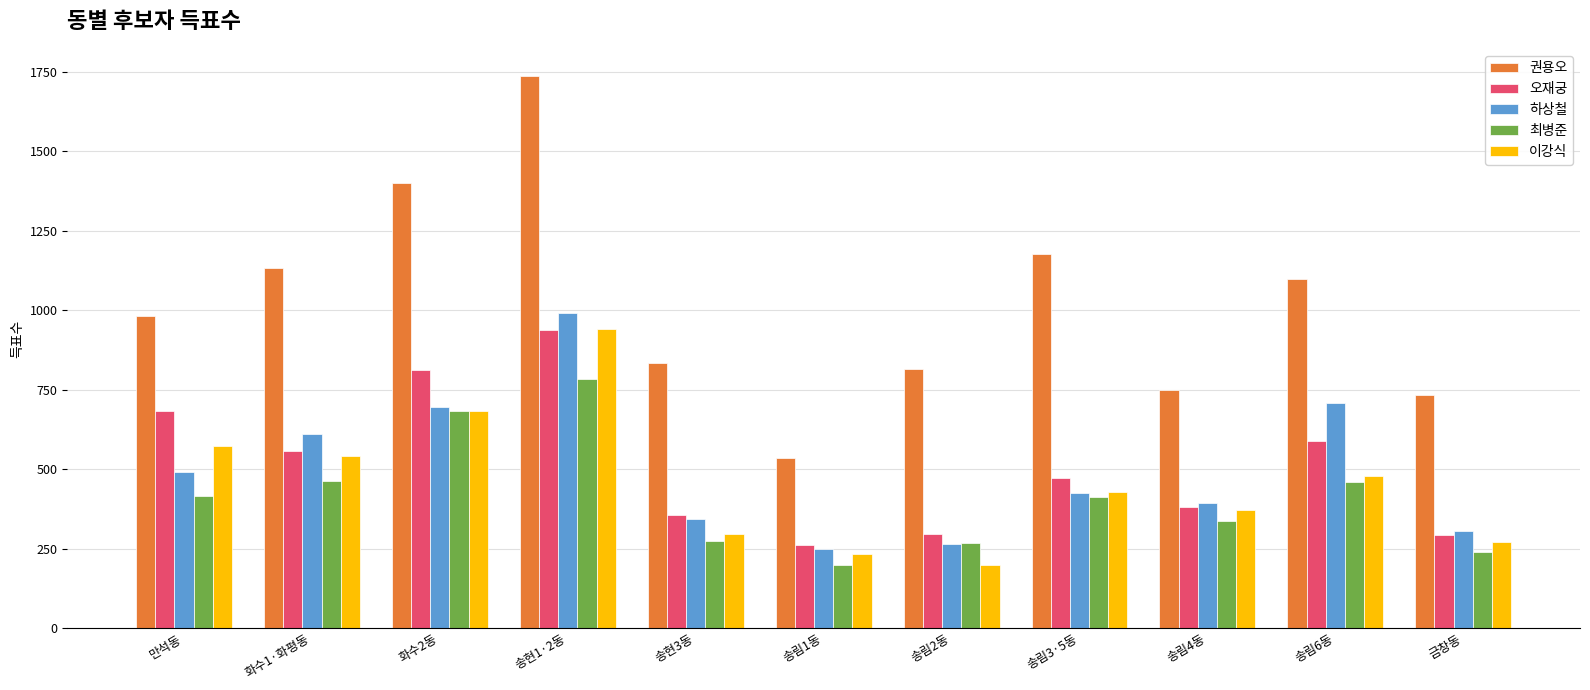

At which category is the sum across all series the highest?

송현1·2동